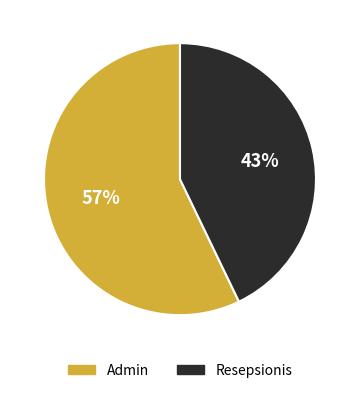

Is it true that Resepsionis is 50% of the pie?

False